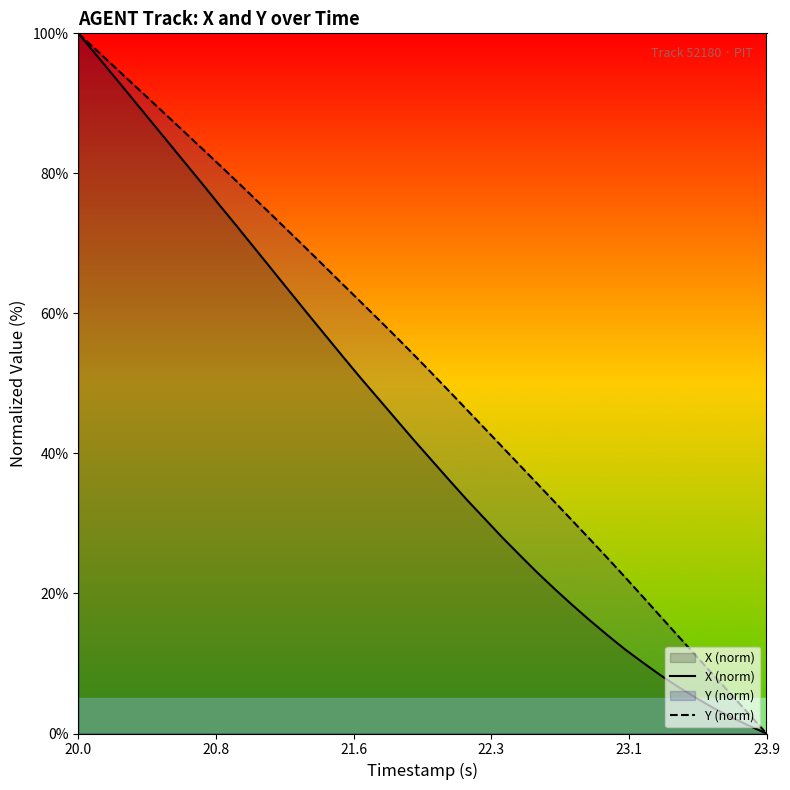

What is the total value across all series at 20.0?

200.0